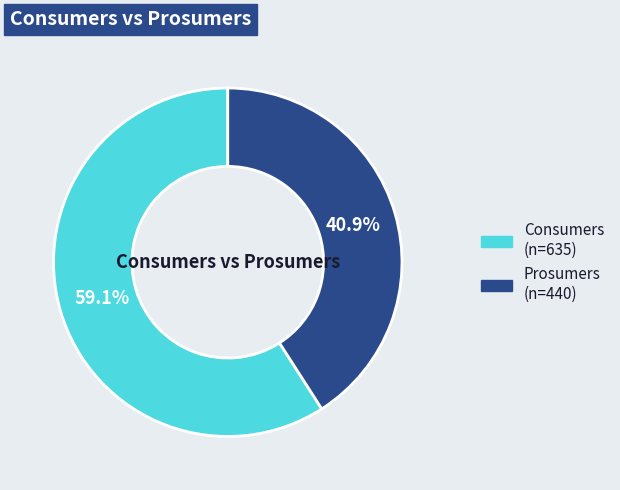

How many segments does this pie chart have?

2